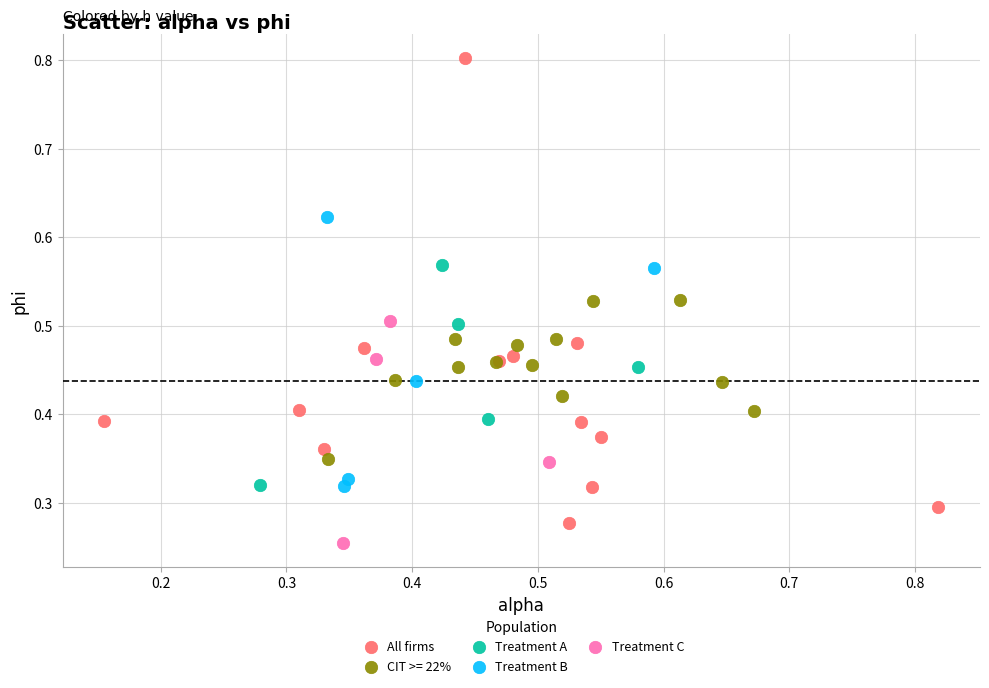

Which series reaches the maximum Y coordinate?

All firms